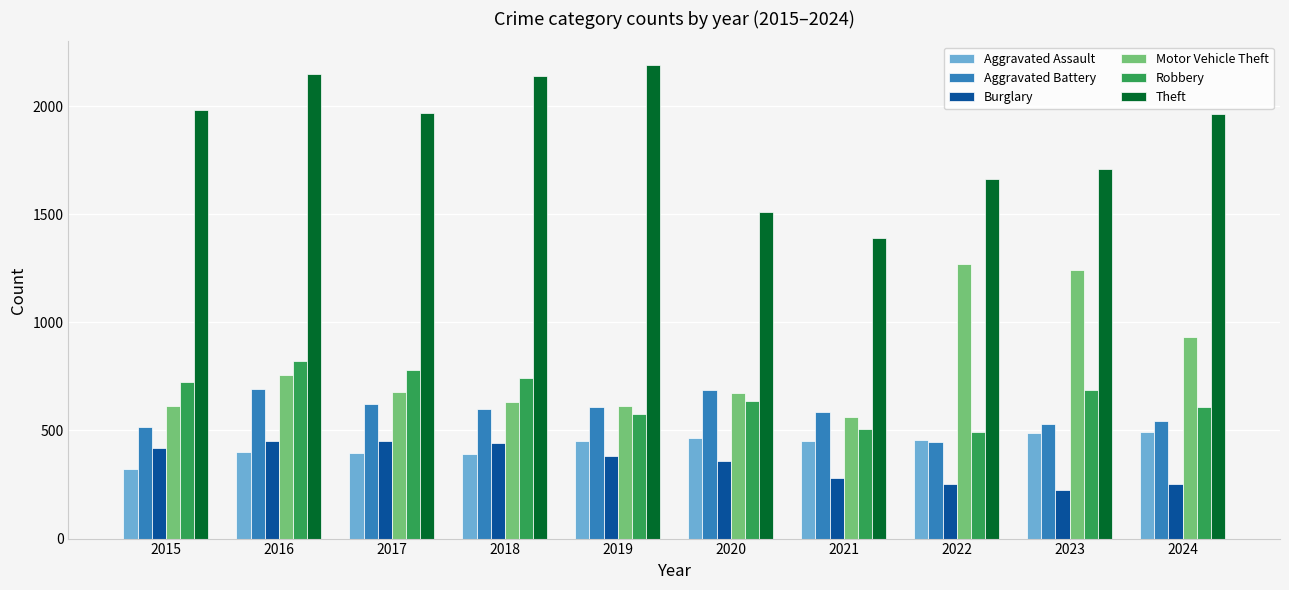

How many bars are there in total?

60